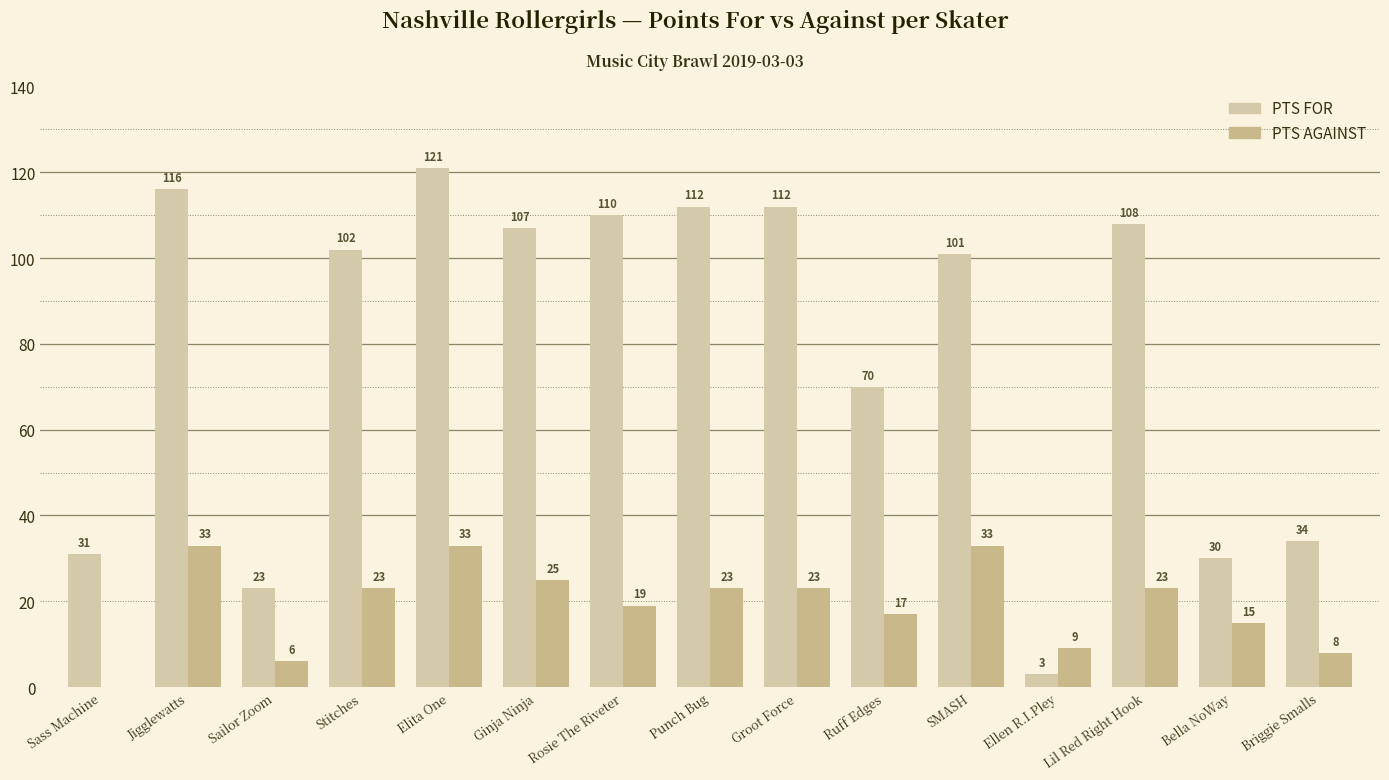

How many data points does each series have?

15